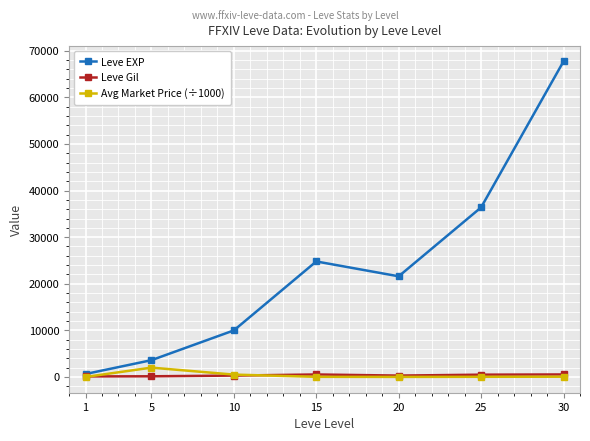

What is the minimum value for Leve EXP?

630.0